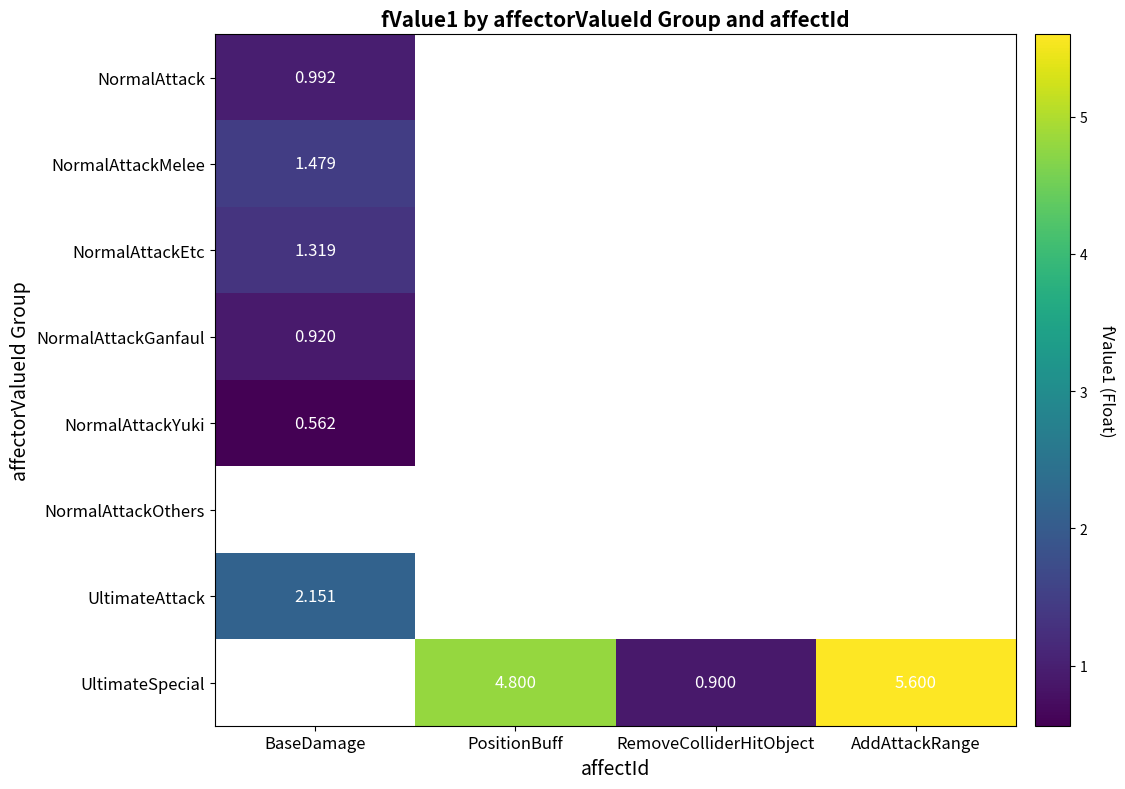

Between RemoveColliderHitObject and AddAttackRange, which is larger?

AddAttackRange